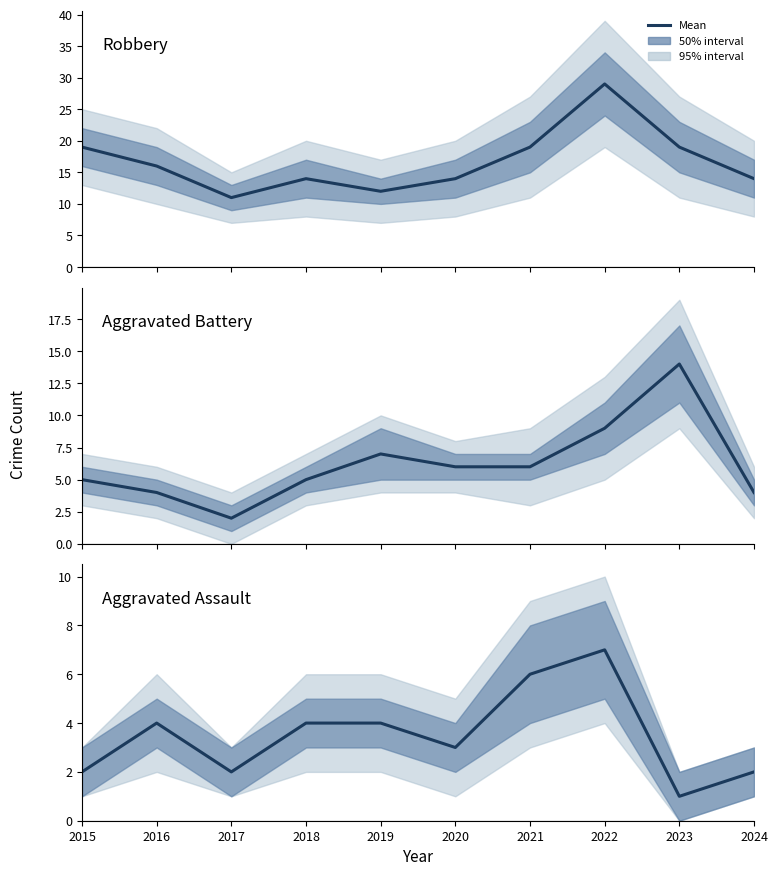

True or false: Aggravated Battery and Robbery intersect in this chart.

False